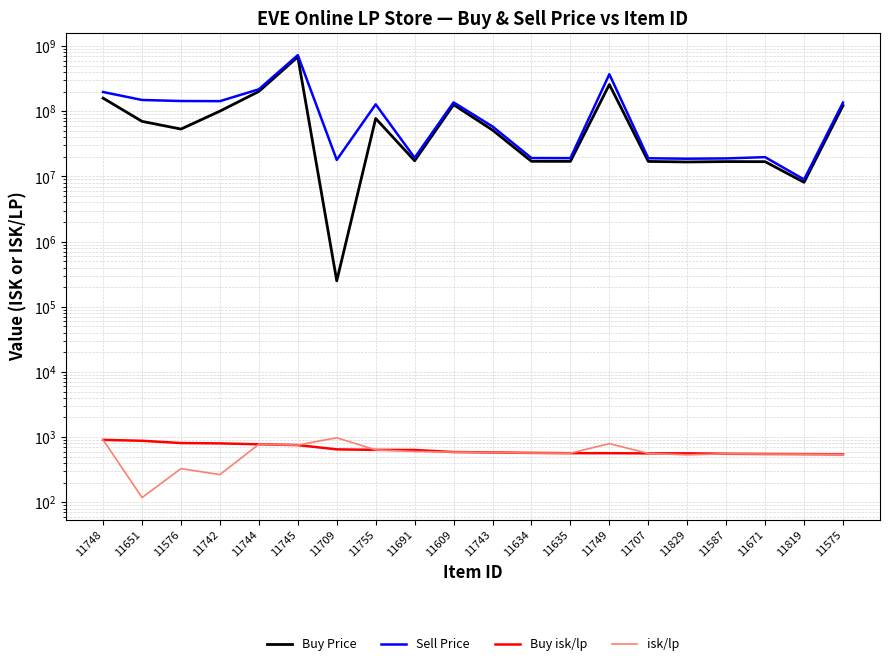

What is the minimum value for Buy isk/lp?

544.6